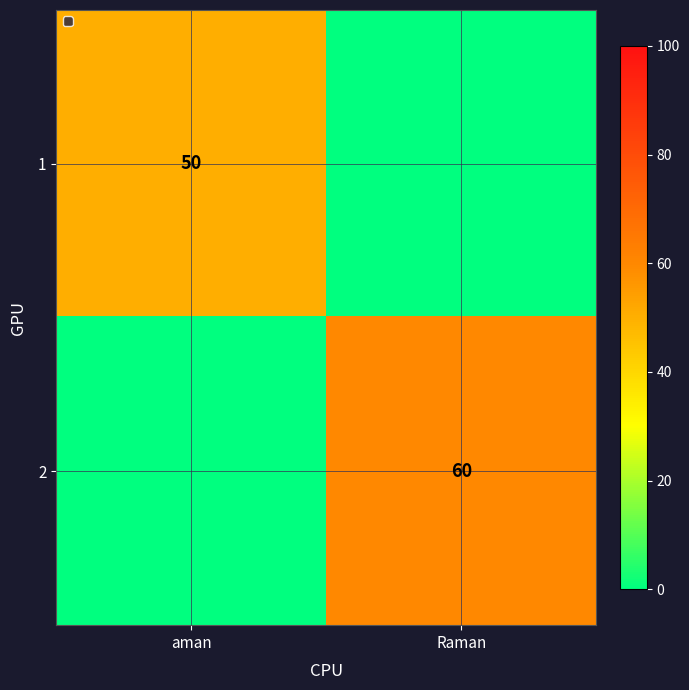

The value of 2 at Raman is 14. True or false?

False